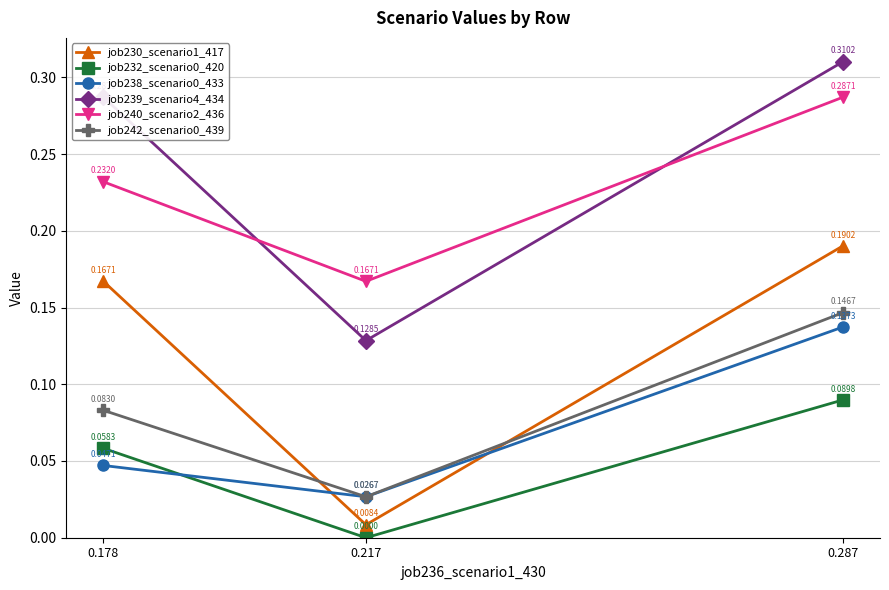

Rank the categories by job230_scenario1_417 value from highest to lowest.

0.287, 0.178, 0.217